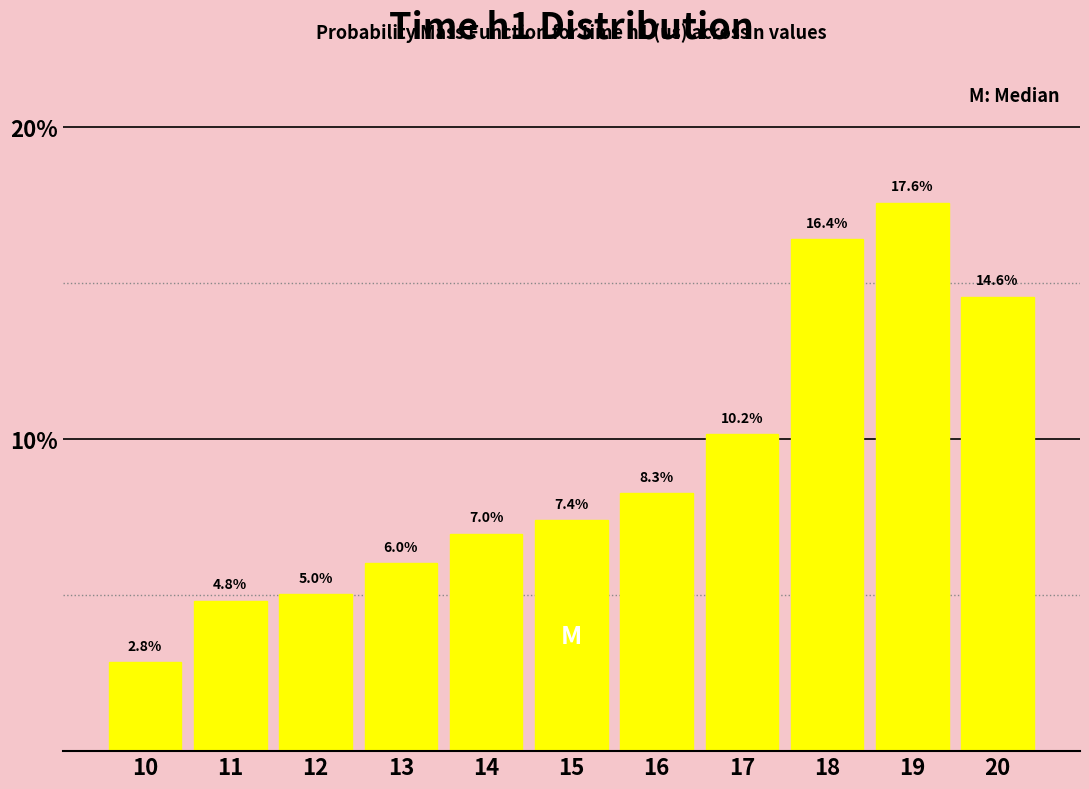

Reading left to right, transcribe all the data shown in this chart.

2.8	4.8	5.0	6.0	7.0	7.4	8.3	10.2	16.4	17.6	14.6